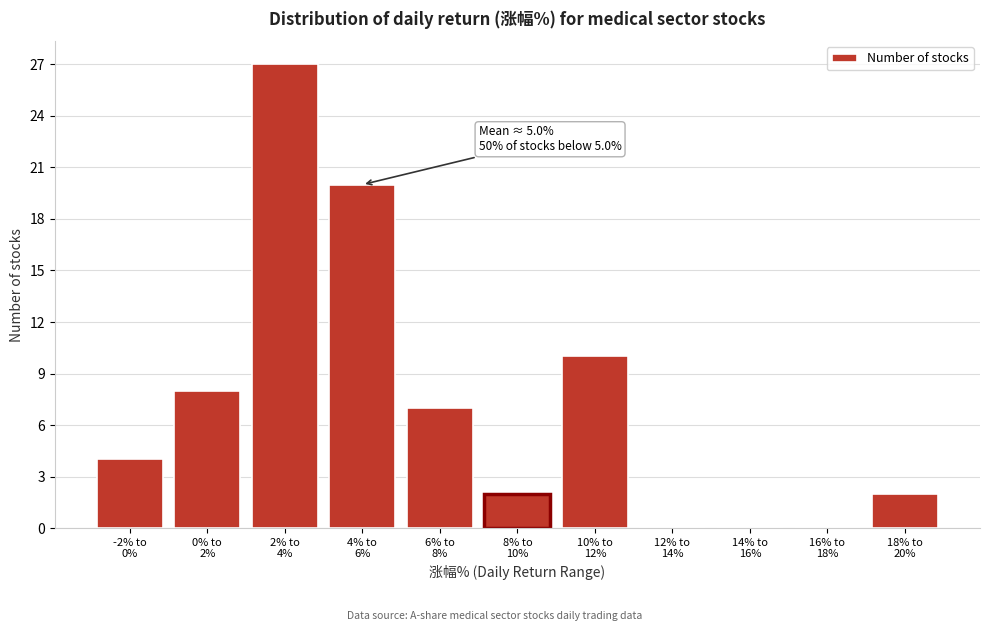

What is the sum of all values?

80